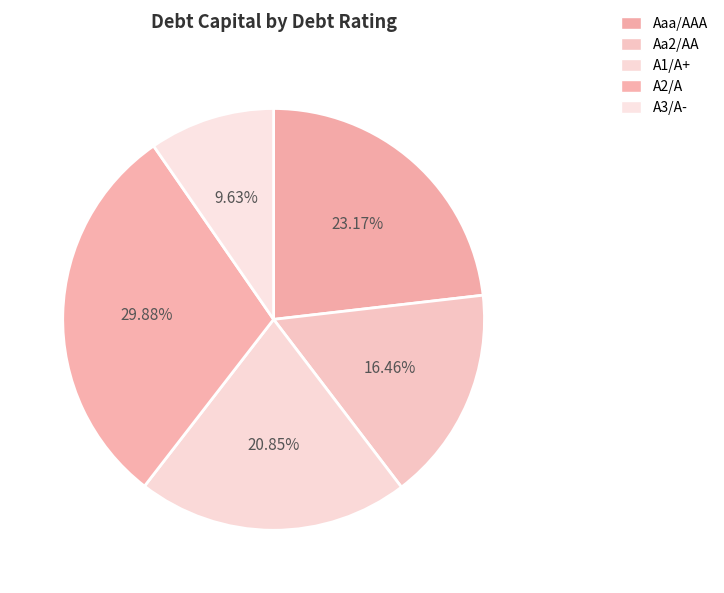

To the nearest percent, what portion does A2/A represent?

30%